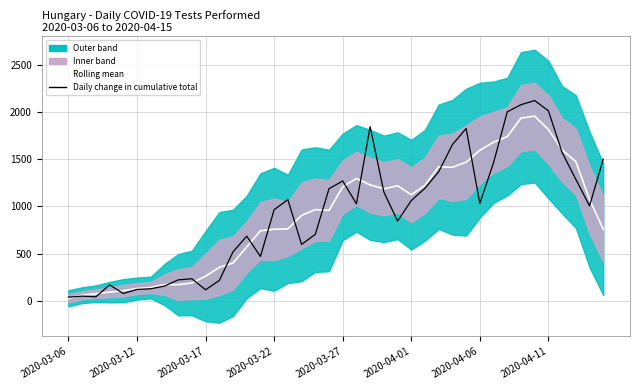

What is the difference between the Daily change in cumulative total values at 36 and 37?

284.0